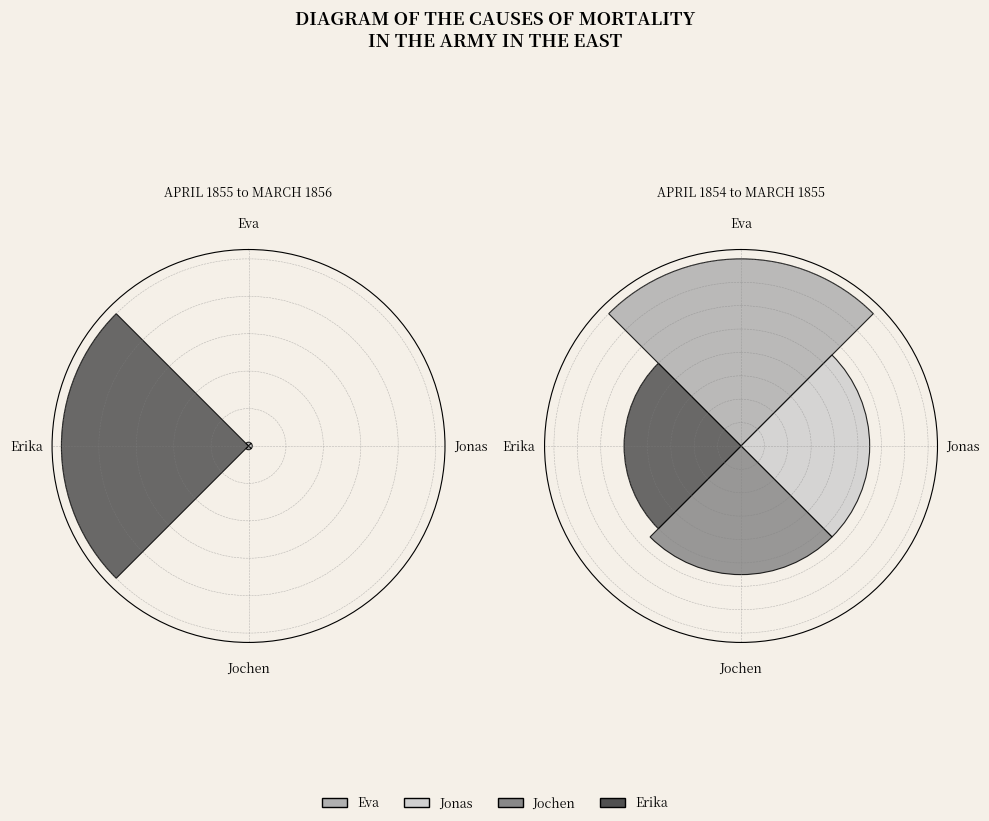

What is the smallest slice in the pie chart?

Eva